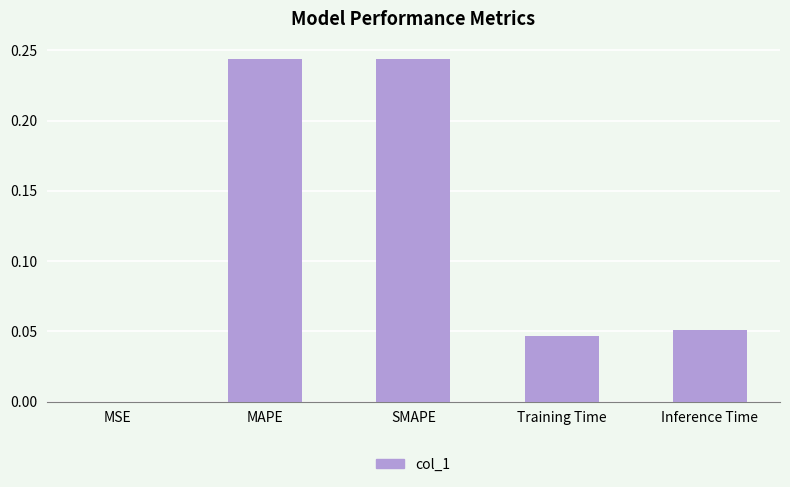

True or false: the data shows 0.0 at Training Time.

True